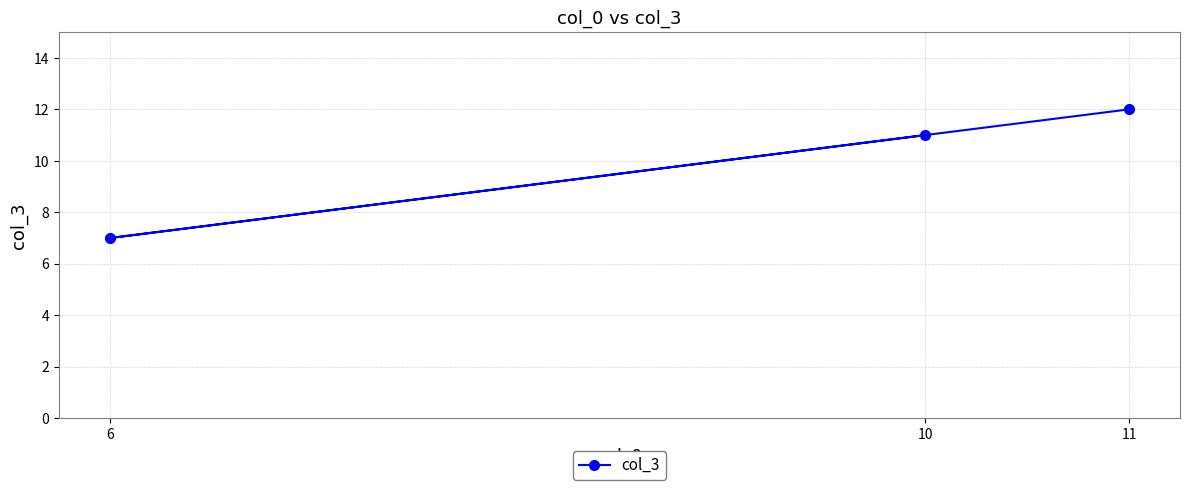

Rank the categories by value from highest to lowest.

11, 10, 6